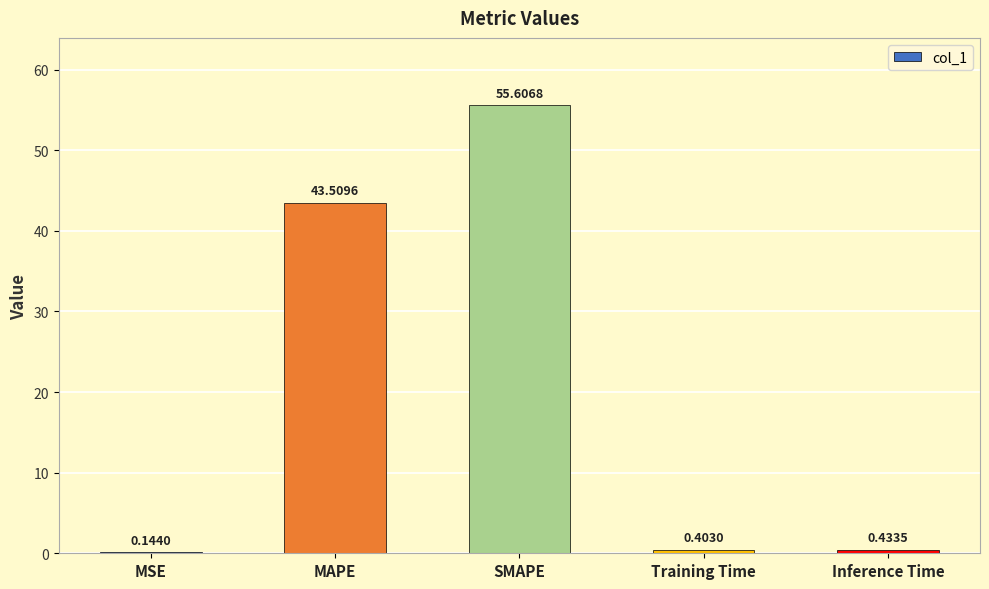

What is the change in value from SMAPE to Training Time?

-55.2